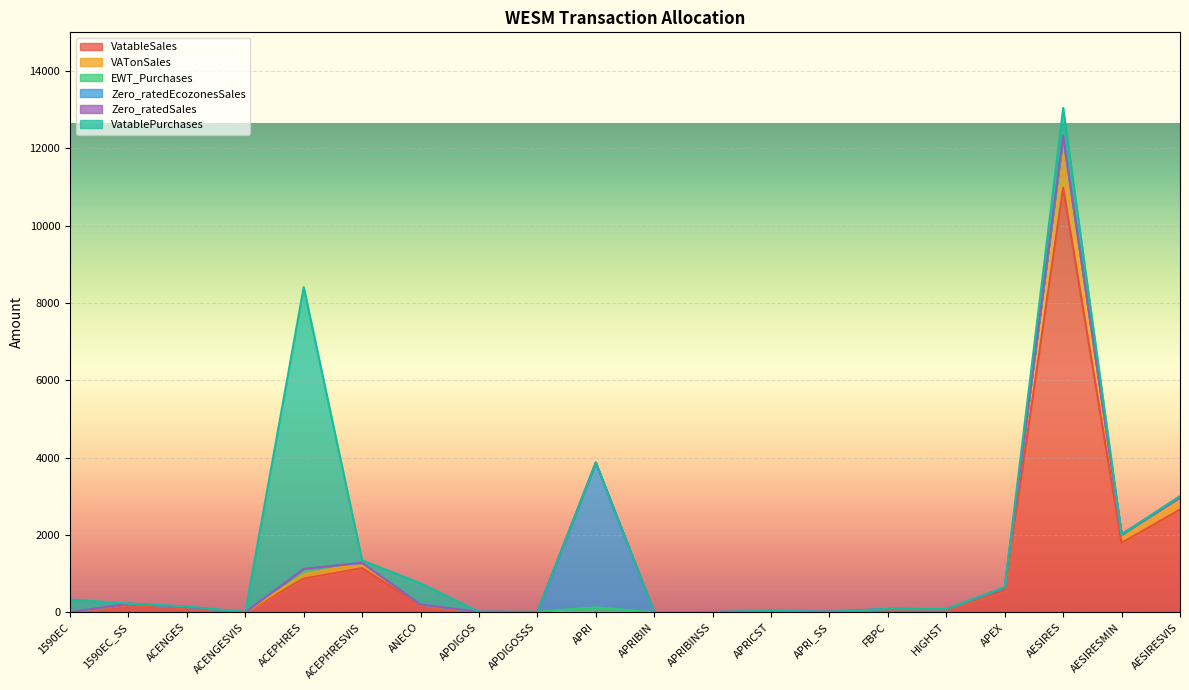

Where is the first local maximum for EWT_Purchases?

ACENGES